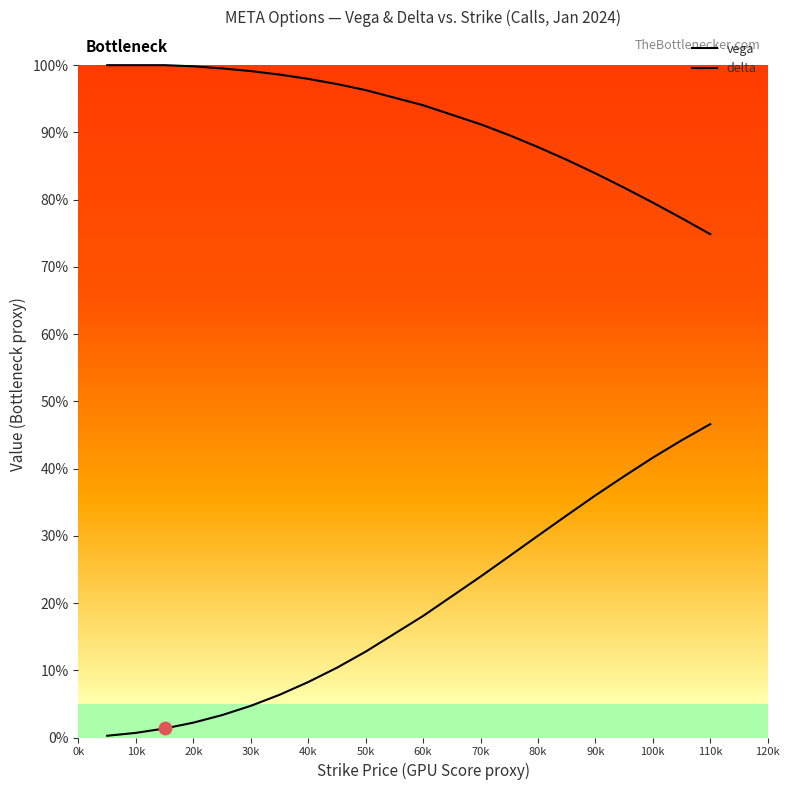

Is the value of delta at 15 greater than the value of vega at 60k?

Yes